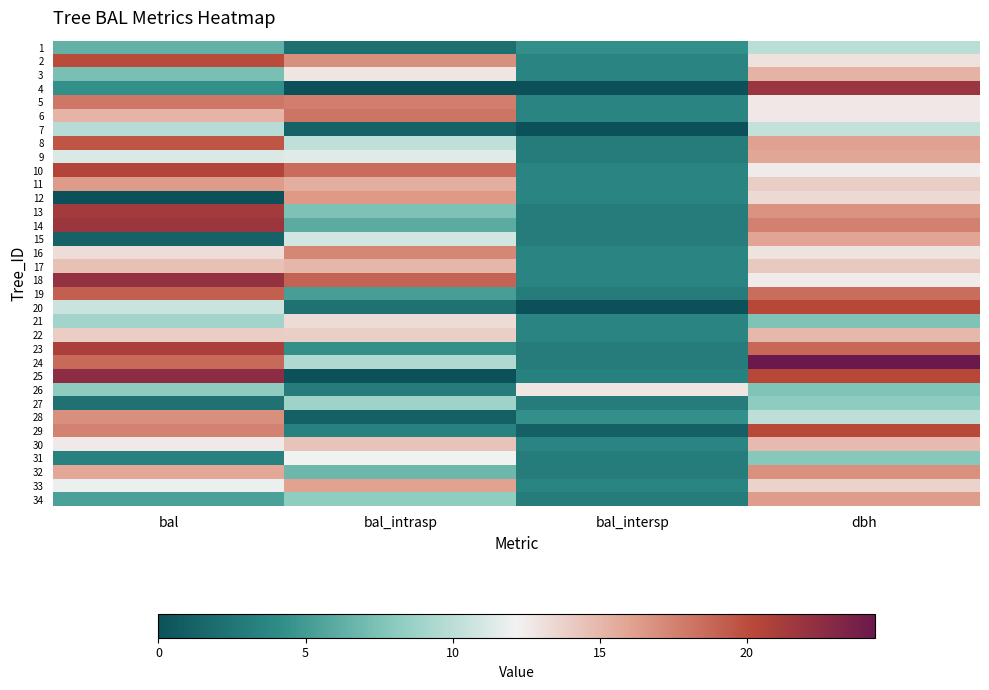

What is the total value across all series at bal?

451.7